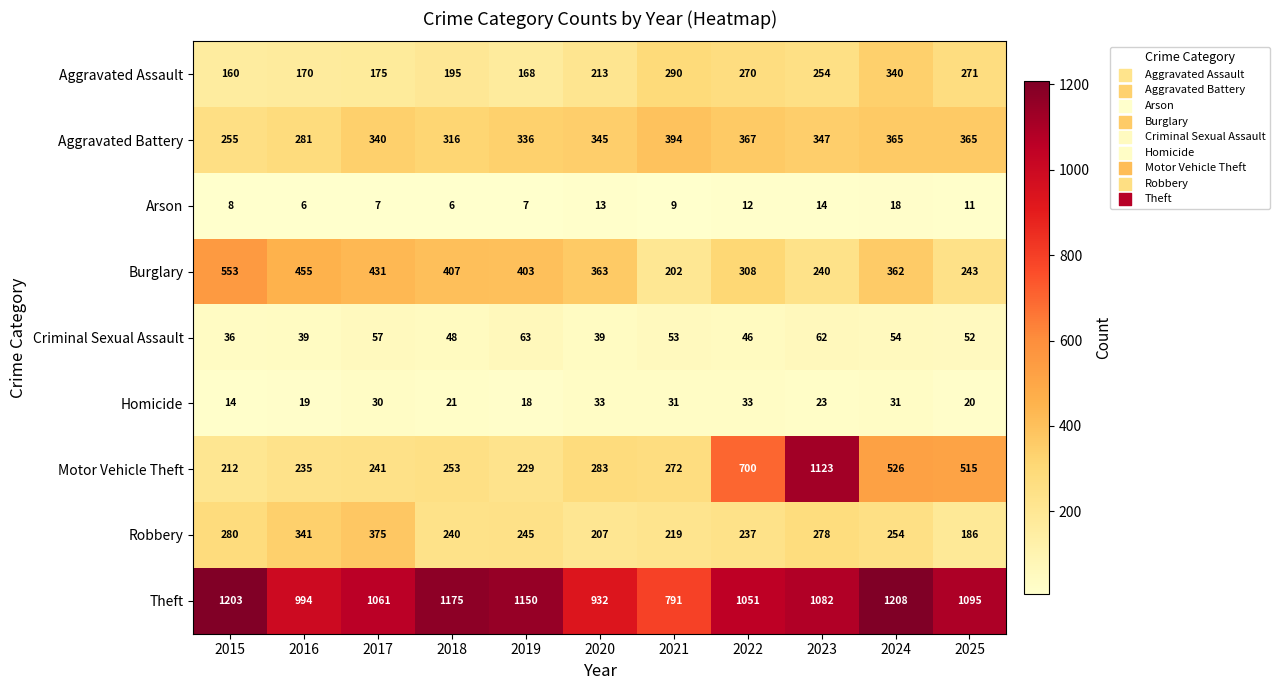

Which series has the widest spread of values?

Motor Vehicle Theft